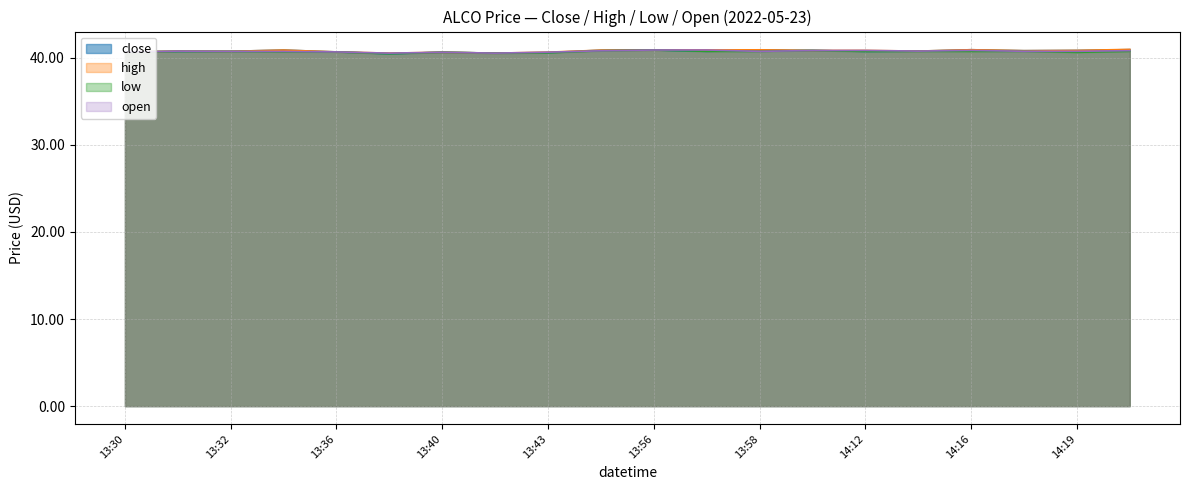

Is it true that high equals 40.9 at 13:47?

True